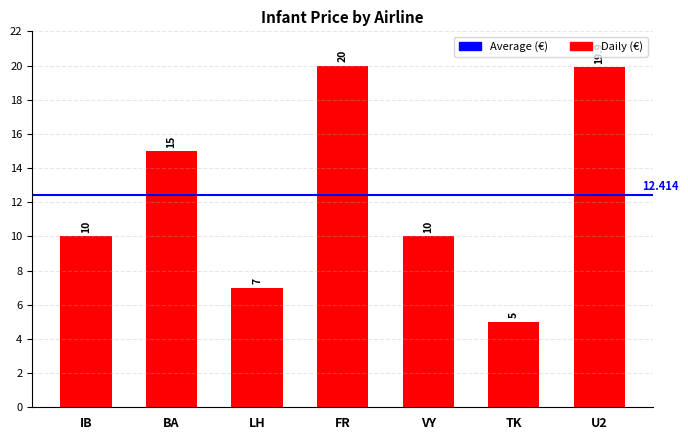

Which category has the lowest value across all series?

TK